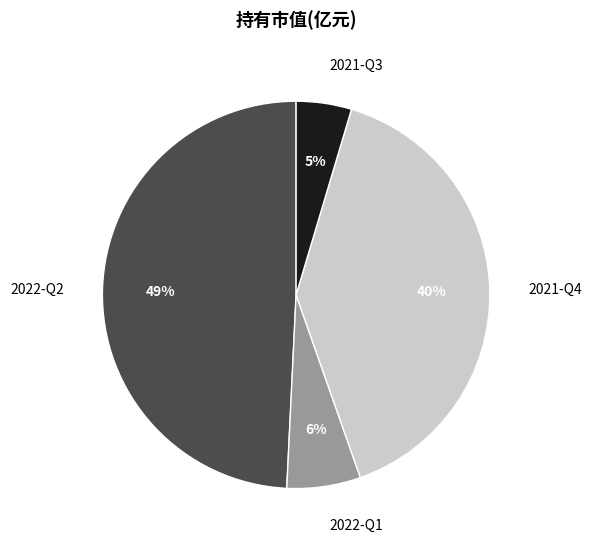

Which slice is the smallest?

2021-Q3